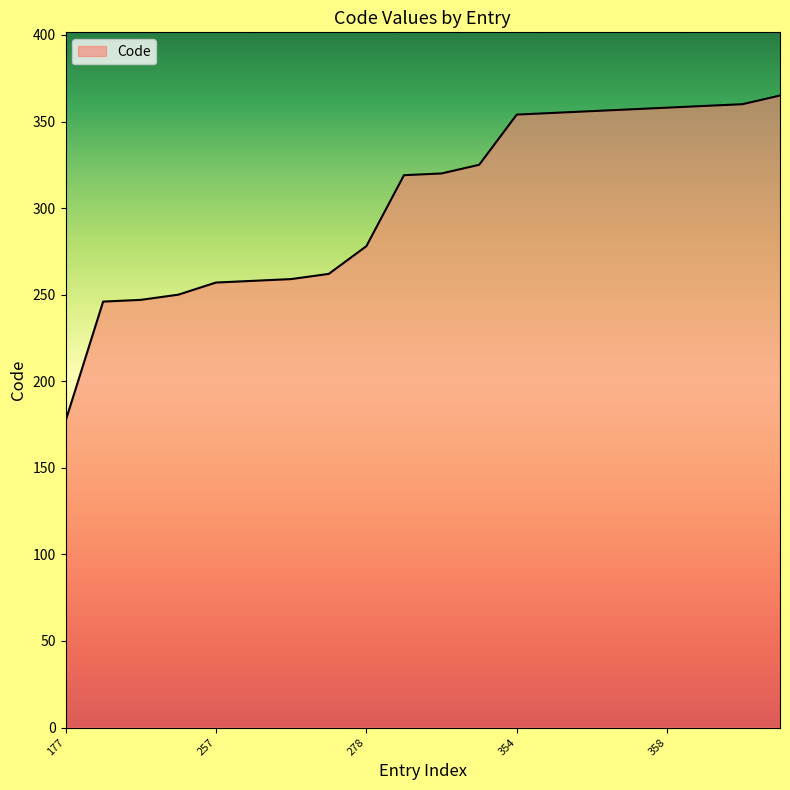

What is the greatest value displayed?

365